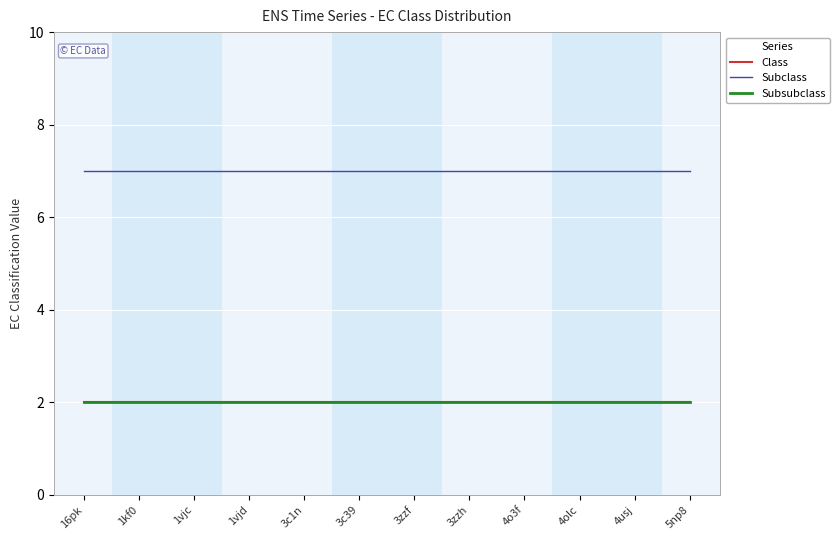

What is the maximum value for Subclass?

7